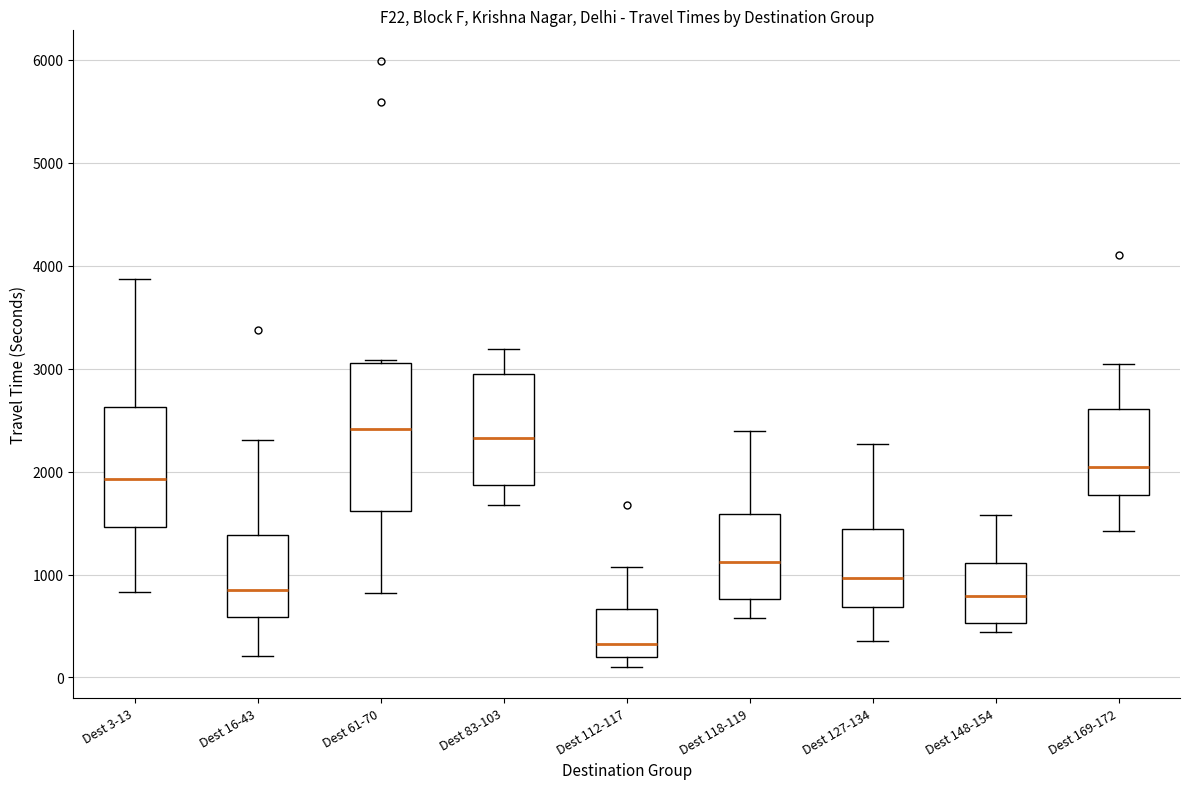

Where is the lower edge of the box for Dest 61-70 on the y-axis? The values are not printed on the chart, so give them approximately, as read against the axis.

1600